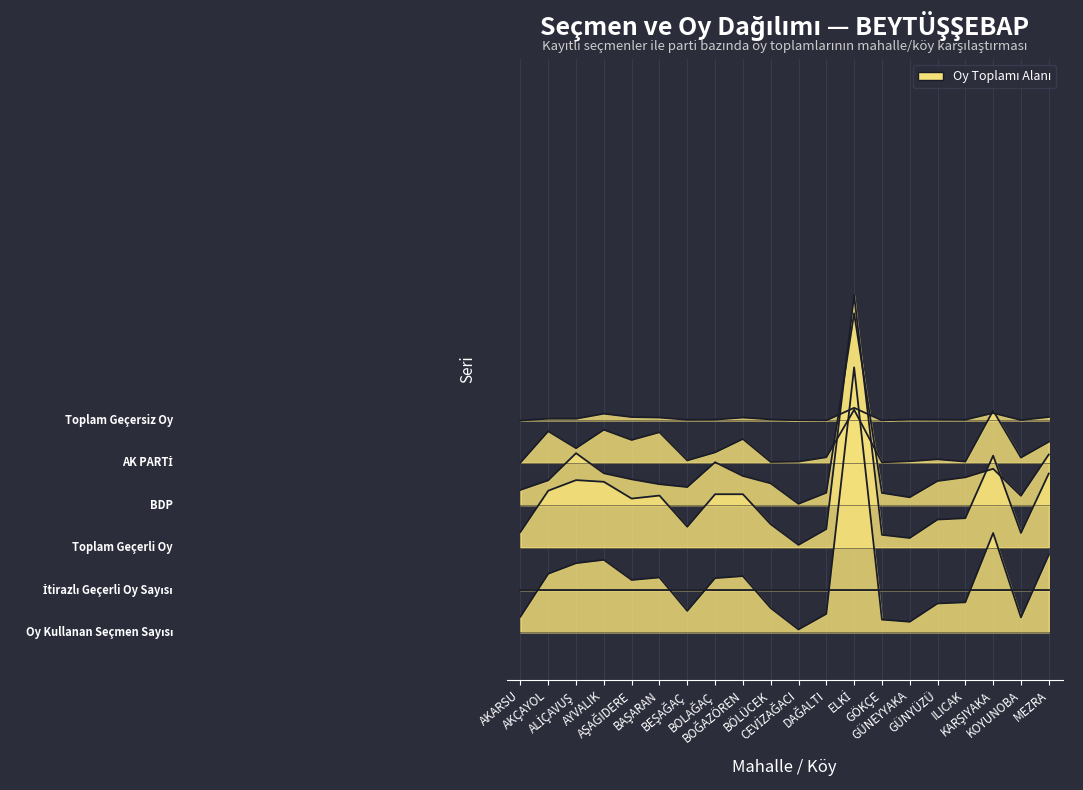

What is the total value across all series at BOLAĞAÇ?

3.8